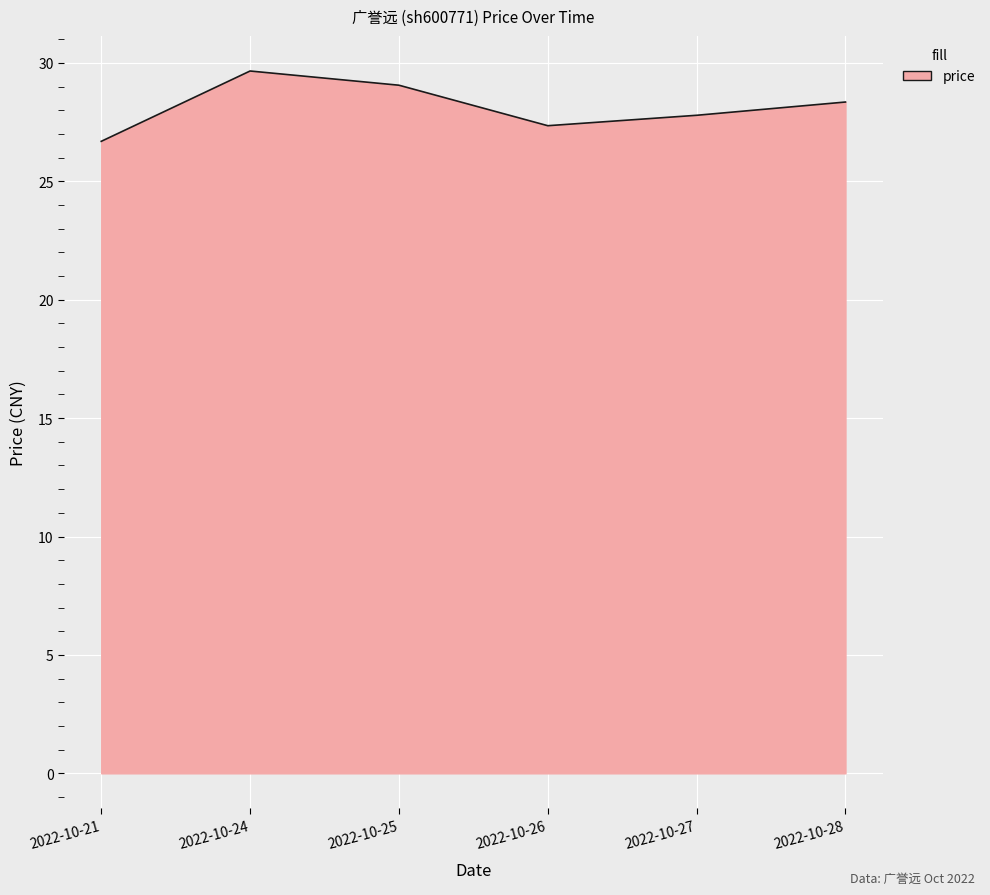

At which label does the data first exceed 28?

2022-10-24